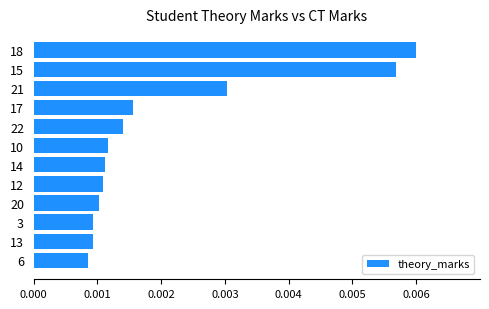

Which label corresponds to the largest value in the chart?

18